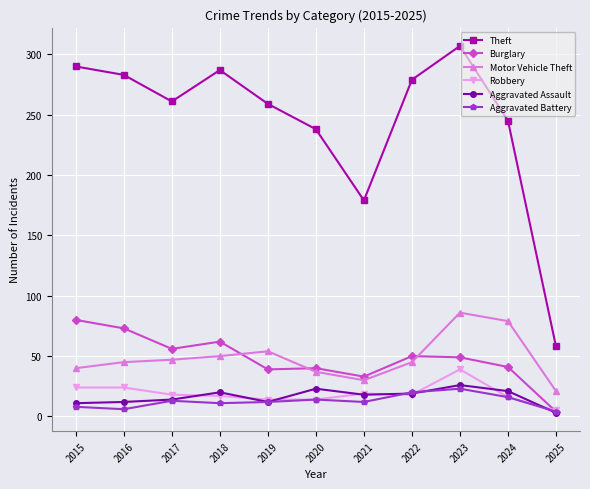

What is the maximum value for Motor Vehicle Theft?

86